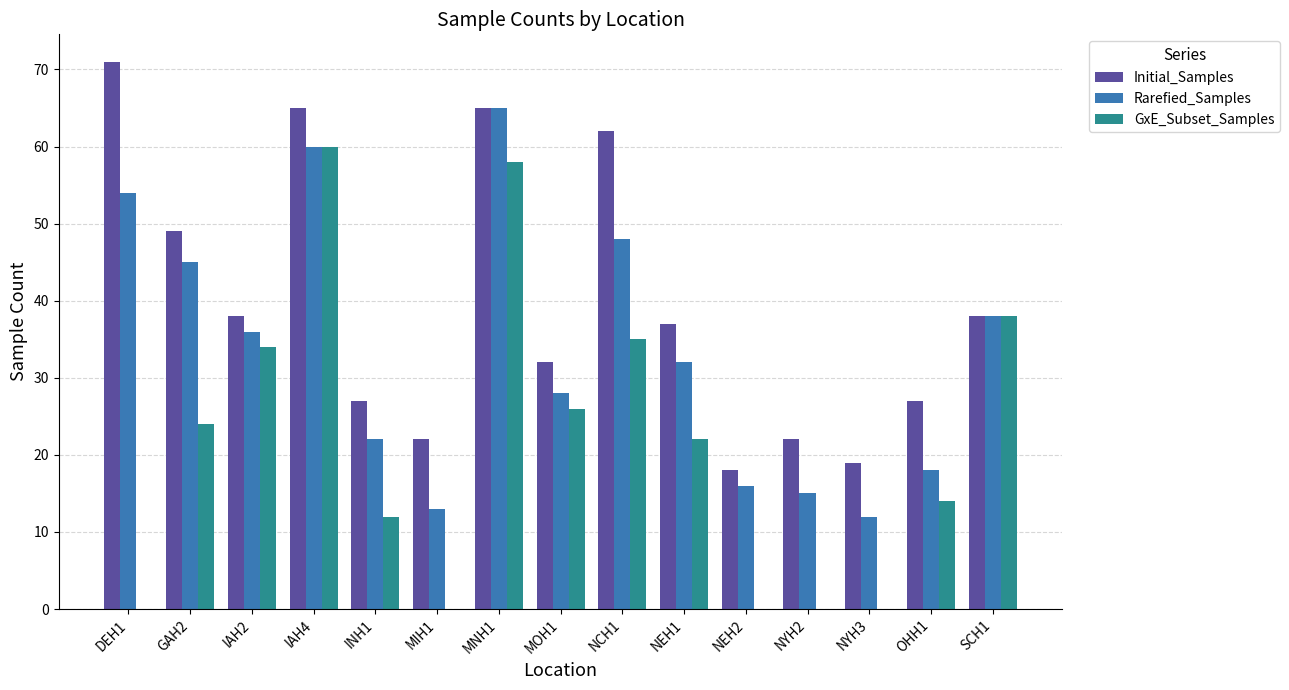

What is the sum of all Initial_Samples values?

592